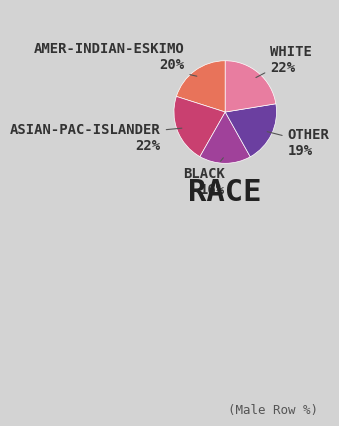

Count the number of slices in the pie.

5